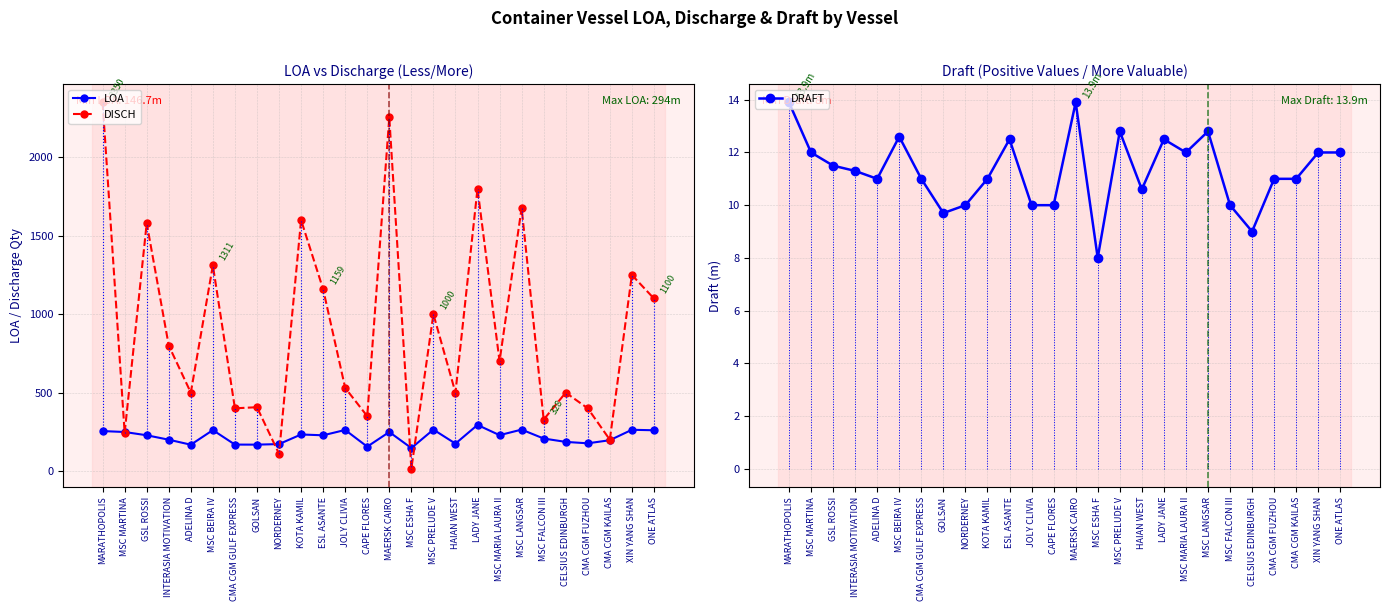

What is the value of the DRAFT point at the 14th from the left?

13.9